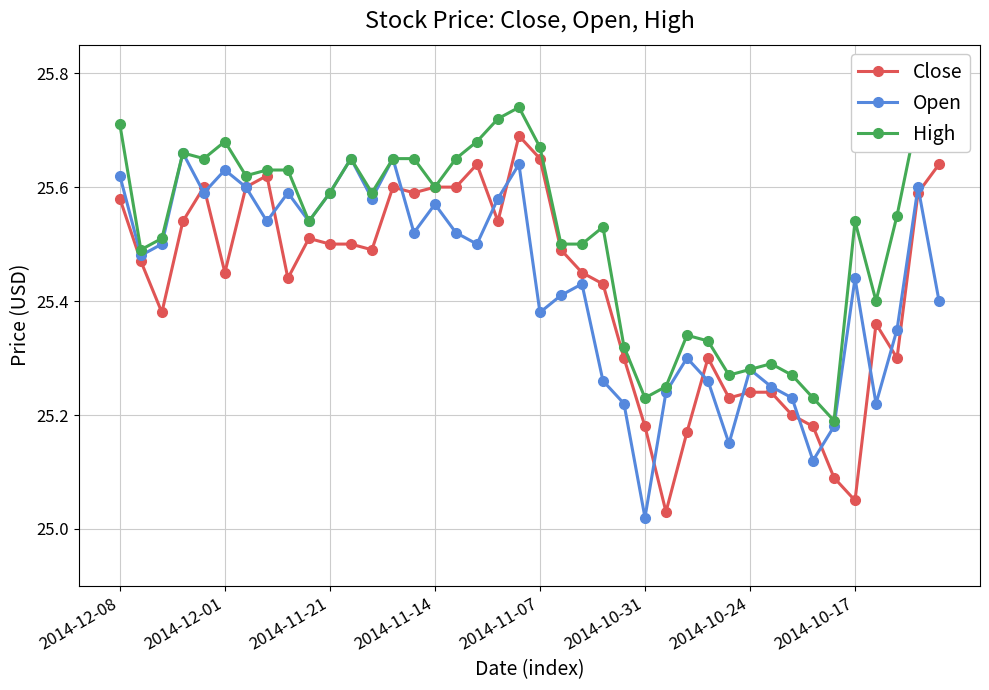

True or false: Open has more than 2 points higher than both neighbors.

True